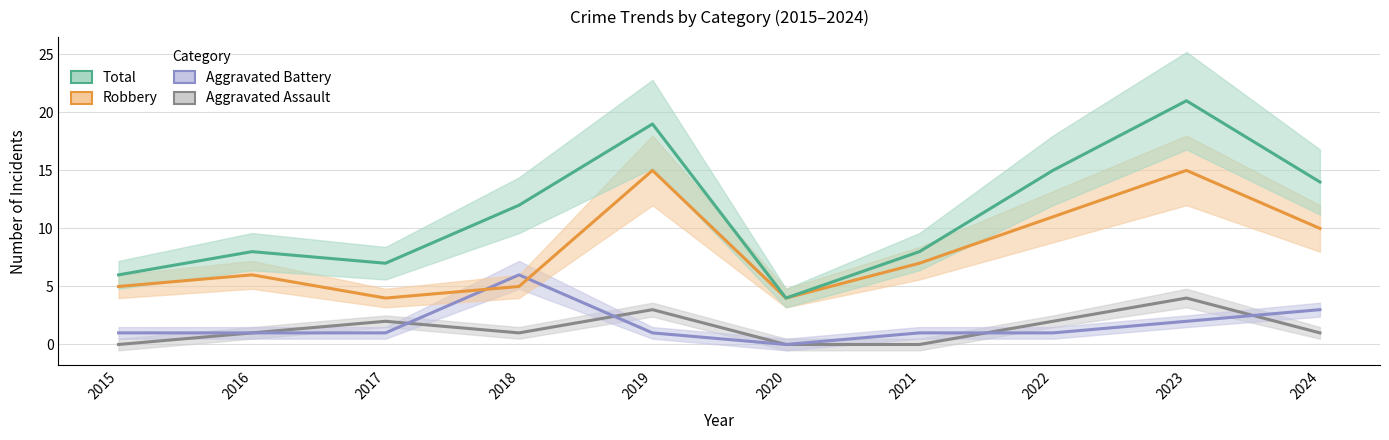

True or false: Aggravated Assault and Total intersect in this chart.

False